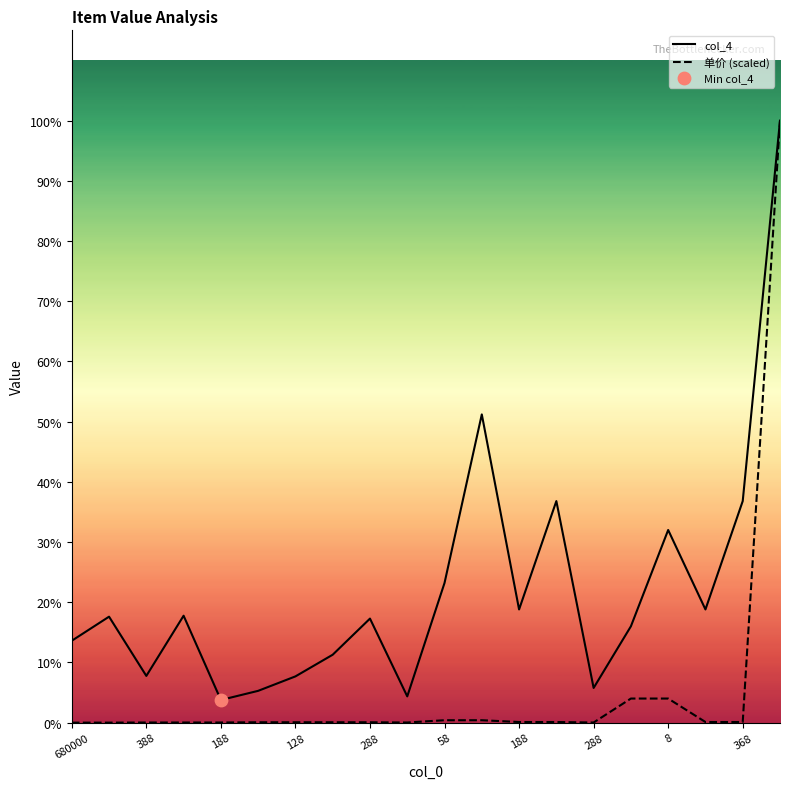

Which series has the largest total across all categories?

col_4